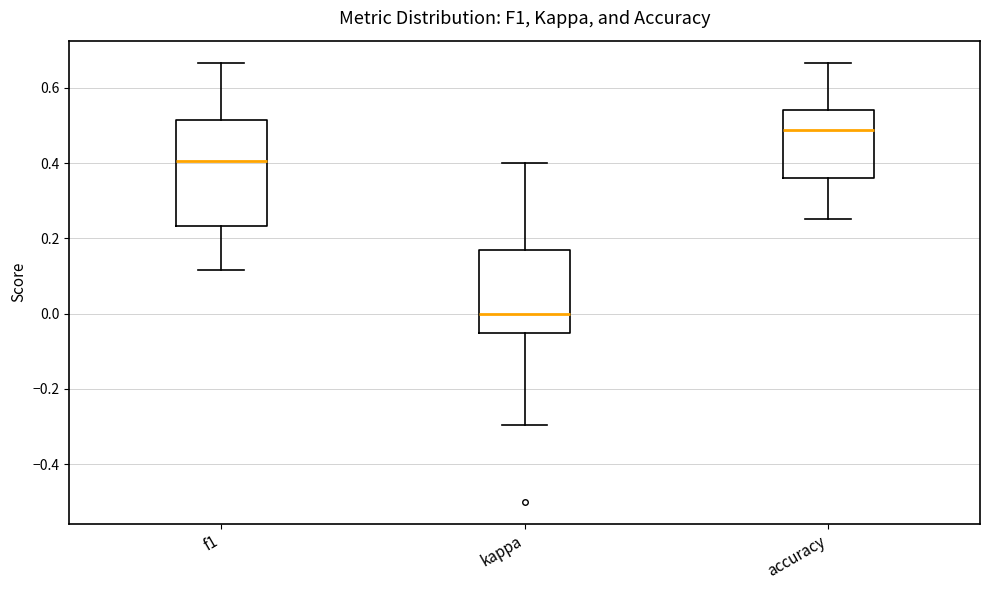

Which box has the lowest median line?

kappa